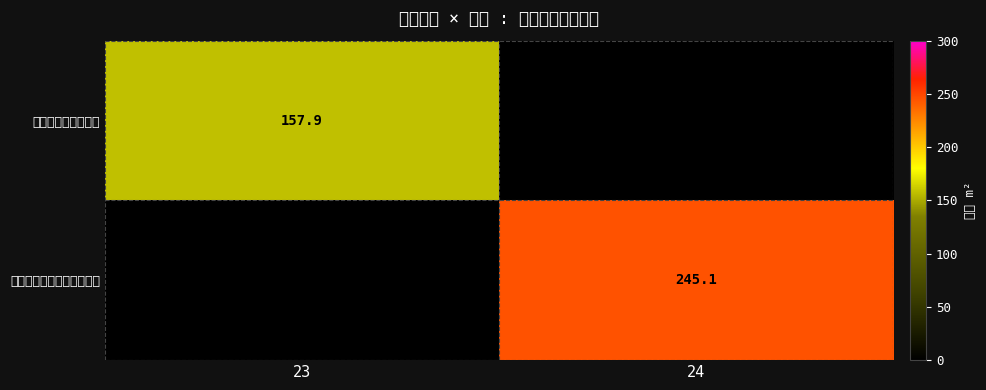

Is it true that 屏東縣恆春鎮德和里德和路 equals 245.1 at 24?

True